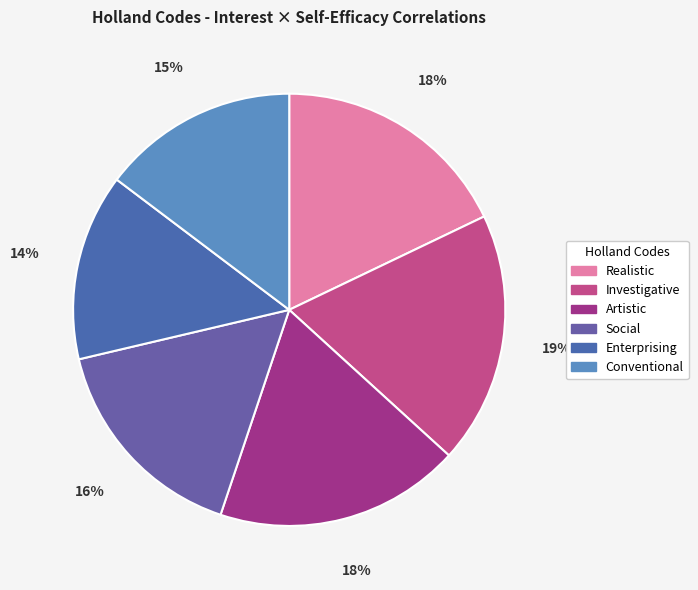

To the nearest percent, what portion does Investigative represent?

19%